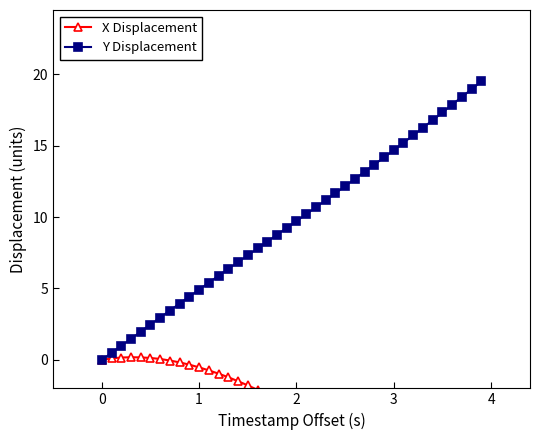

At how many categories does at least one series exceed -5?

40